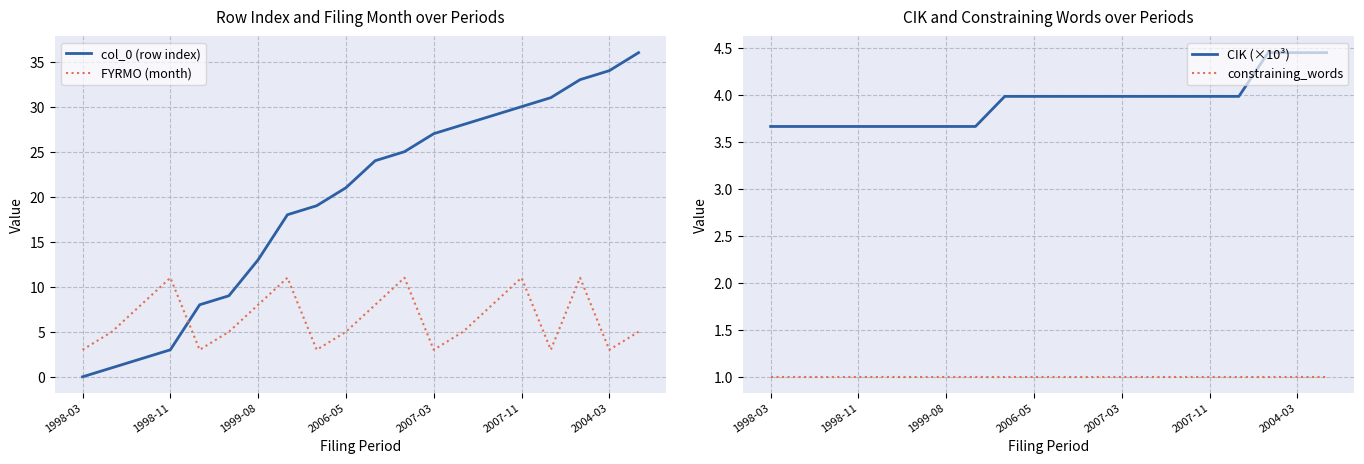

What is the maximum value for constraining_words?

1.0